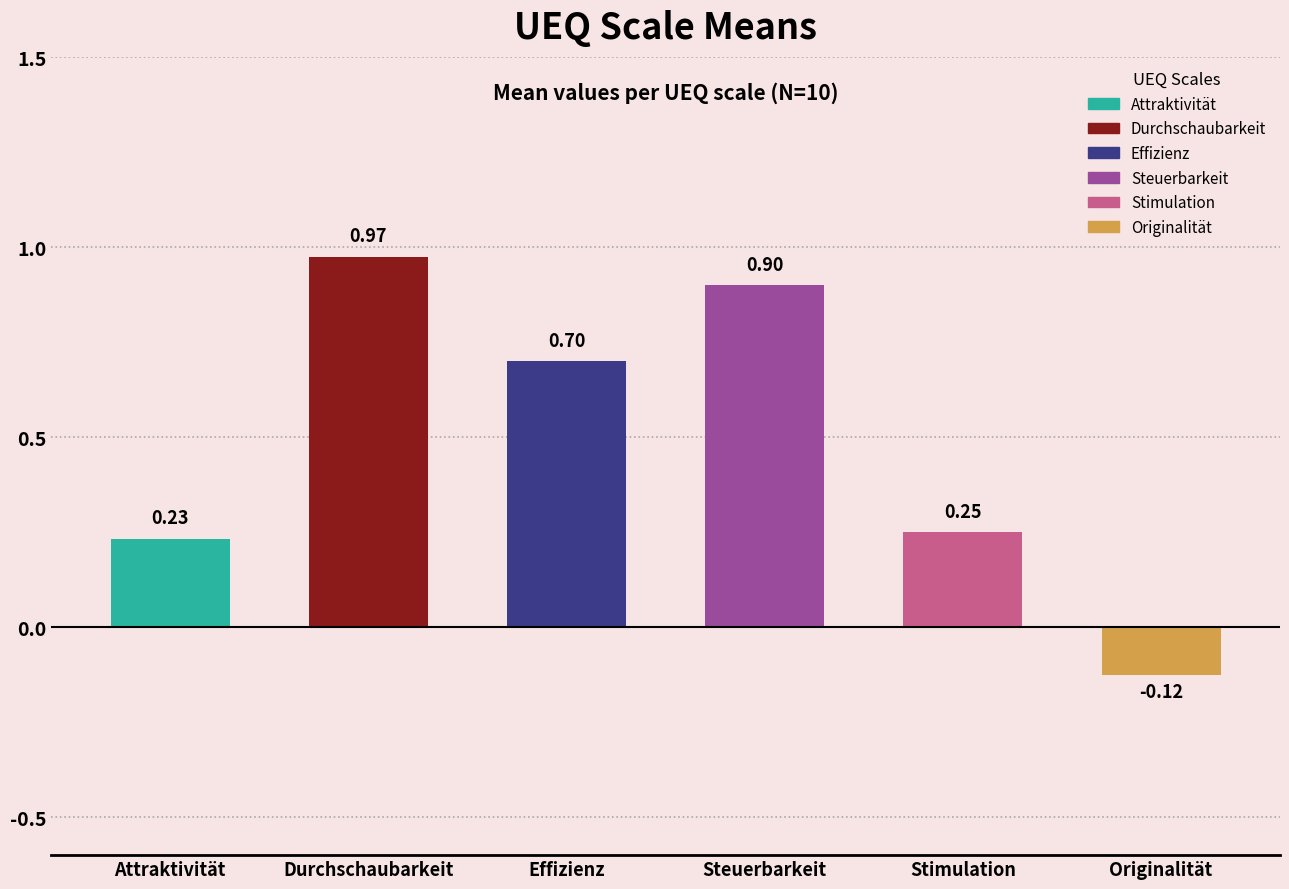

At which label is the value closest to 0?

Originalität